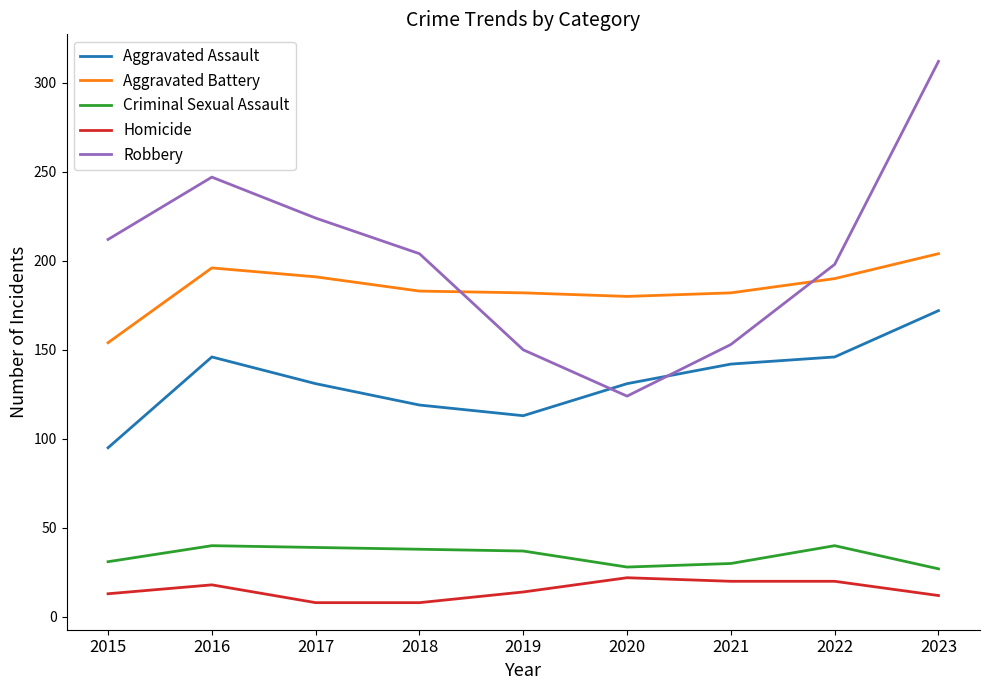

Which series has the largest total across all categories?

Robbery